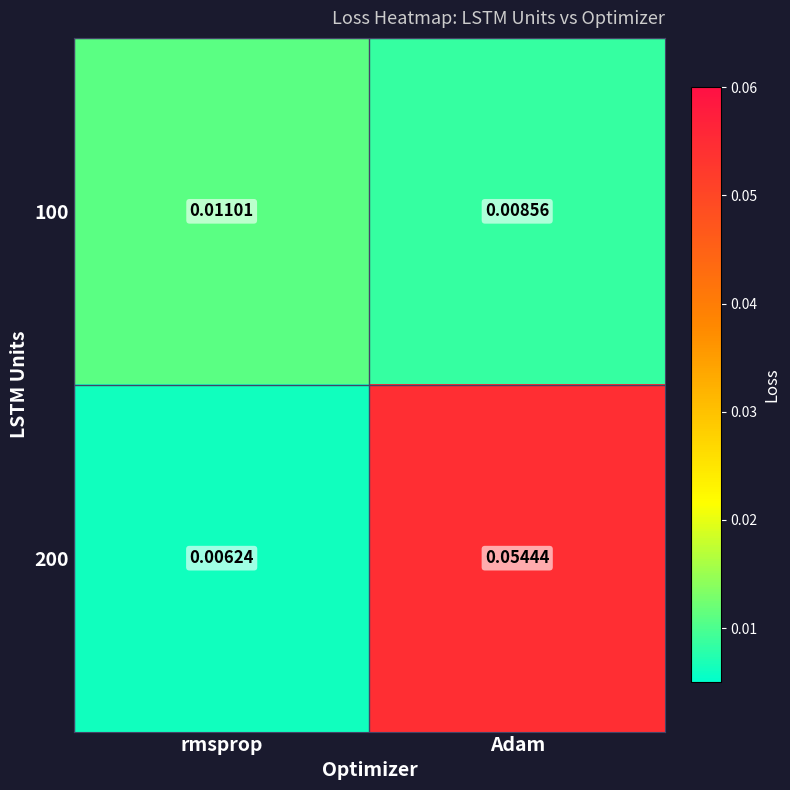

Which series has the widest spread of values?

200